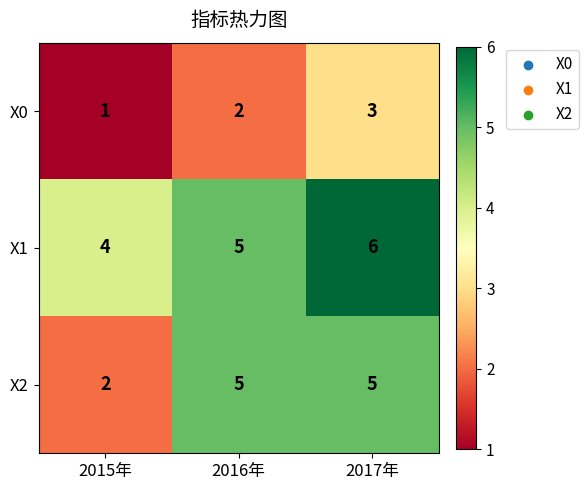

Rank the series by their average value, from lowest to highest.

X0, X2, X1